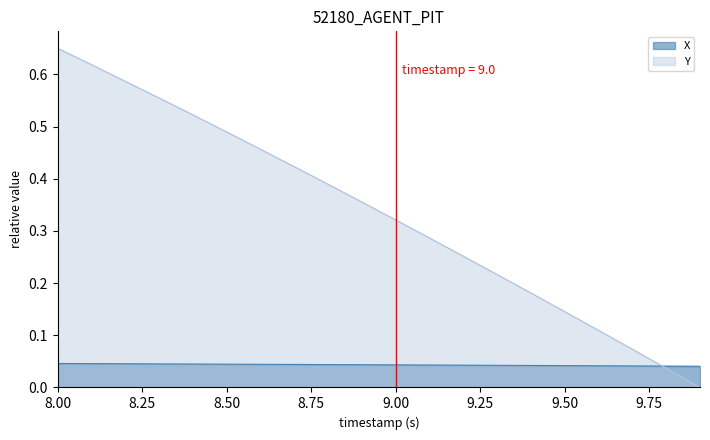

What is the sum of all X values?

0.9